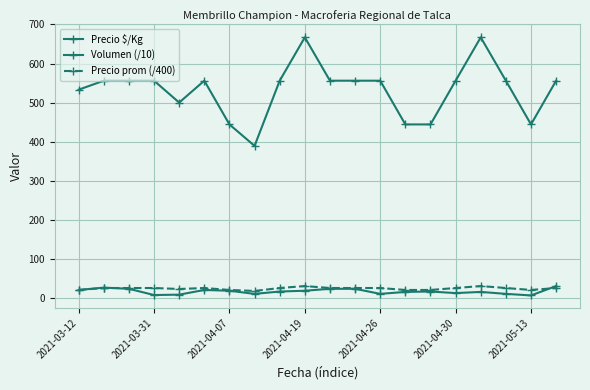

How many lines are shown in the chart?

3